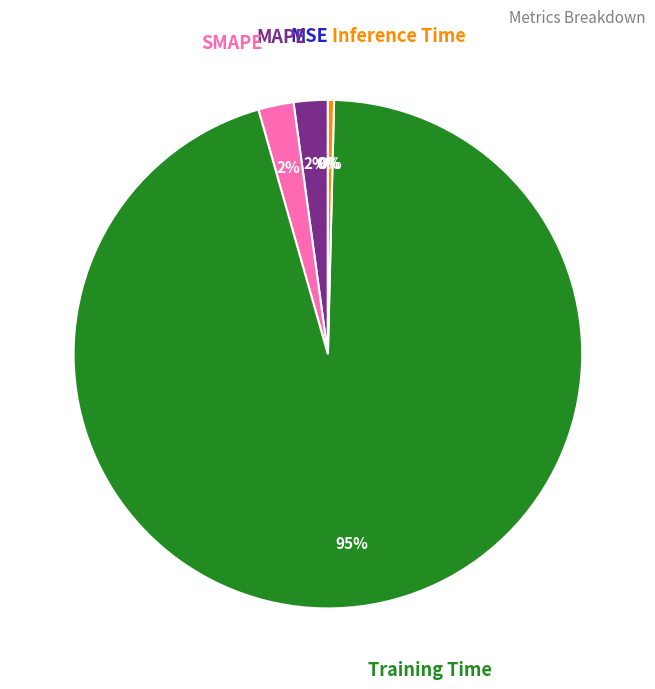

Combined, do MAPE and SMAPE account for over 50%?

No